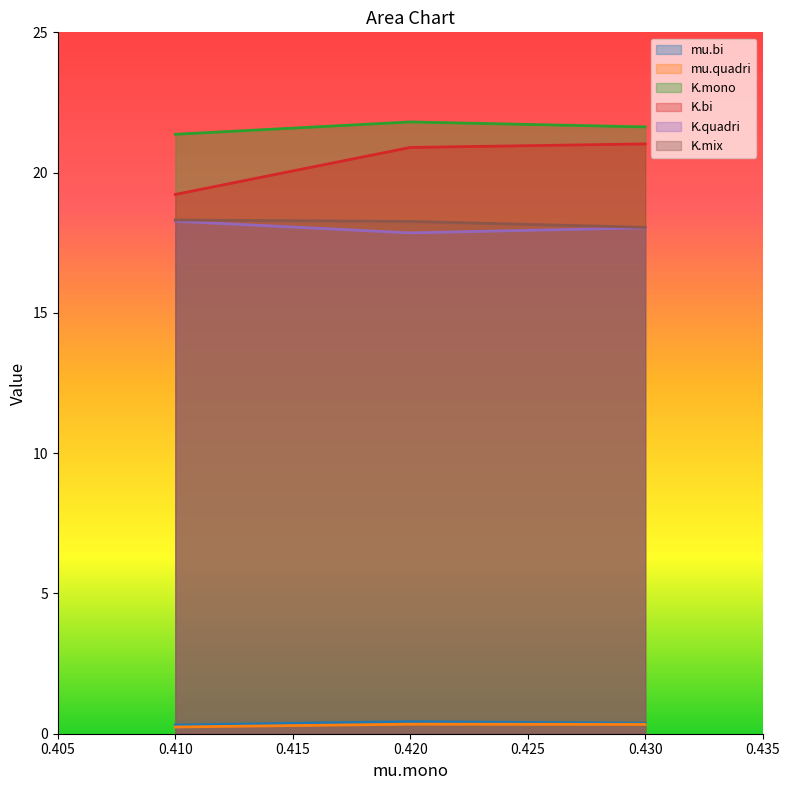

What is the approximate value of K.quadri at 0.420?

17.9